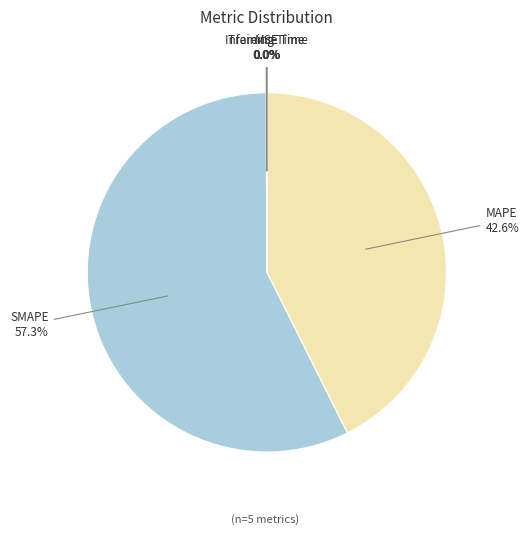

To the nearest percent, what is the difference between the largest and smallest slice percentages?

57%